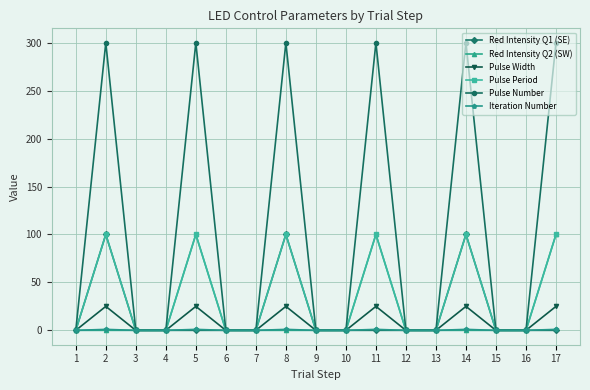

What is the maximum value shown in the chart?

300